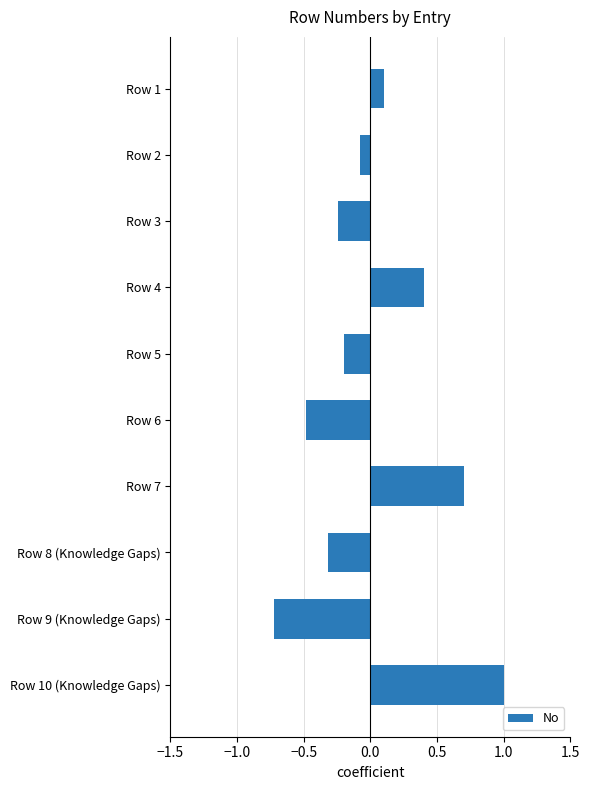

What is the difference between the maximum and second lowest values?

1.5